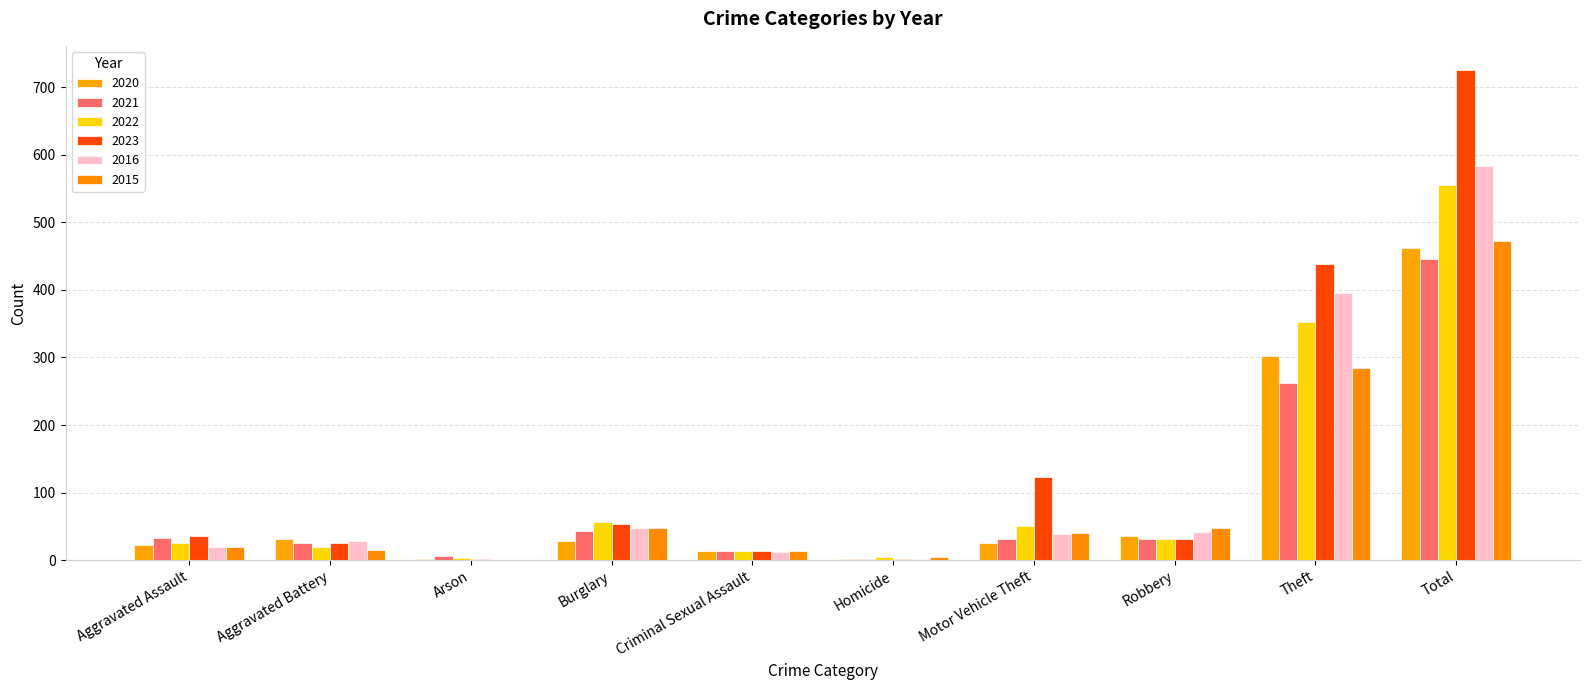

Where does the 2016 series first go above 39?

Burglary